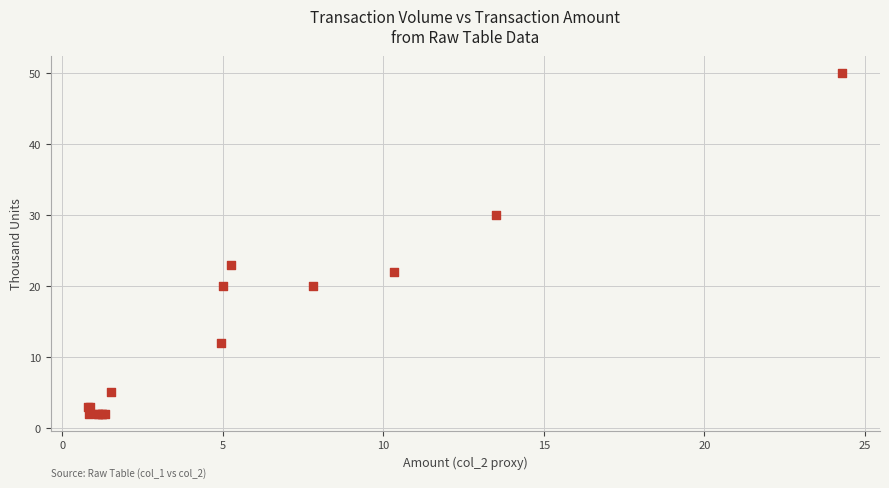

What Y value in the scatter plot is closest to 26?

23